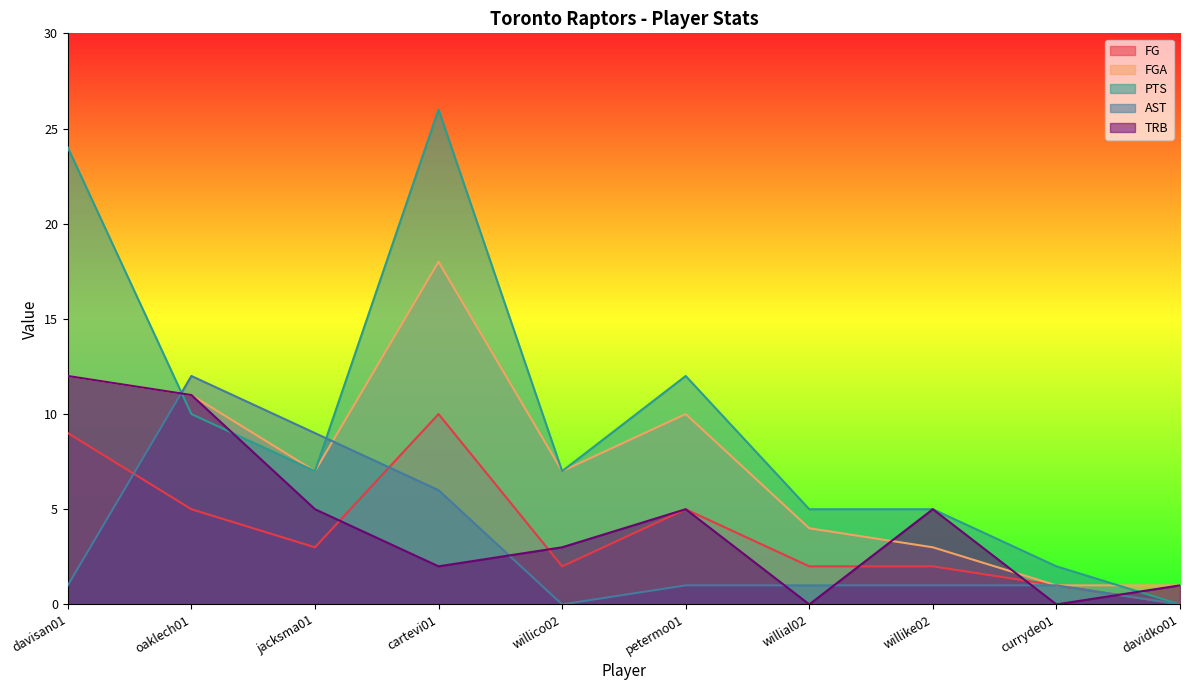

Reading left to right, extract all data points from this chart.

FG: davisan01=9	oaklech01=5	jacksma01=3	cartevi01=10	willico02=2	petermo01=5	willial02=2	willike02=2	curryde01=1	davidko01=0
FGA: davisan01=12	oaklech01=11	jacksma01=7	cartevi01=18	willico02=7	petermo01=10	willial02=4	willike02=3	curryde01=1	davidko01=1
PTS: davisan01=24	oaklech01=10	jacksma01=7	cartevi01=26	willico02=7	petermo01=12	willial02=5	willike02=5	curryde01=2	davidko01=0
AST: davisan01=1	oaklech01=12	jacksma01=9	cartevi01=6	willico02=0	petermo01=1	willial02=1	willike02=1	curryde01=1	davidko01=0
TRB: davisan01=12	oaklech01=11	jacksma01=5	cartevi01=2	willico02=3	petermo01=5	willial02=0	willike02=5	curryde01=0	davidko01=1